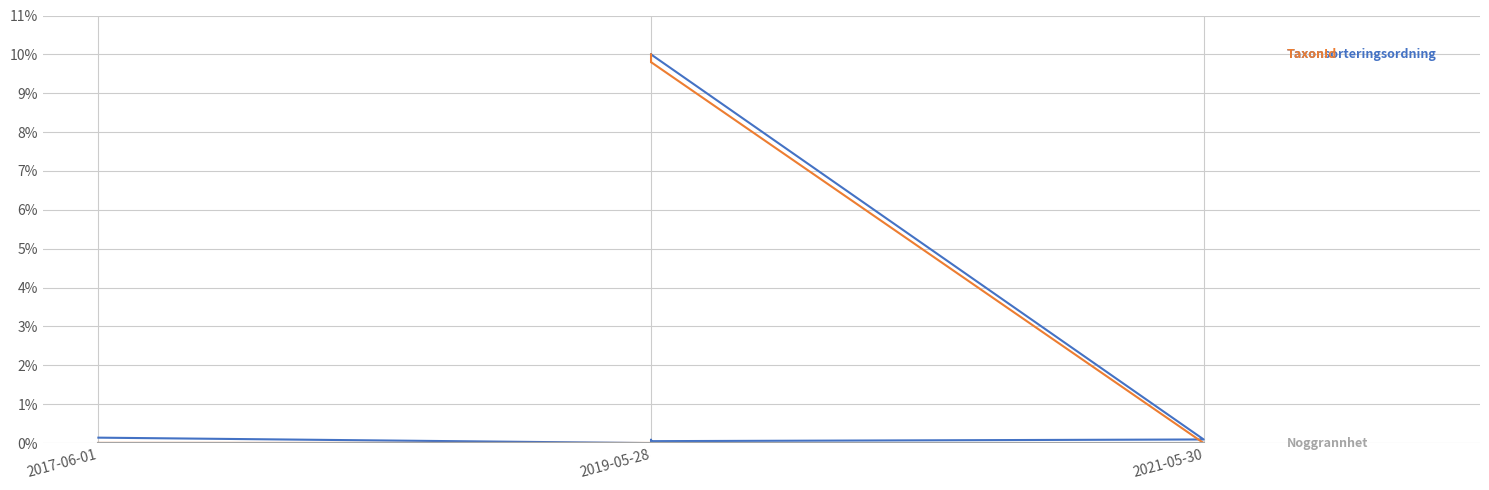

True or false: Taxonsorteringsordning has a value of 0.2 at 2017-06-01.

False